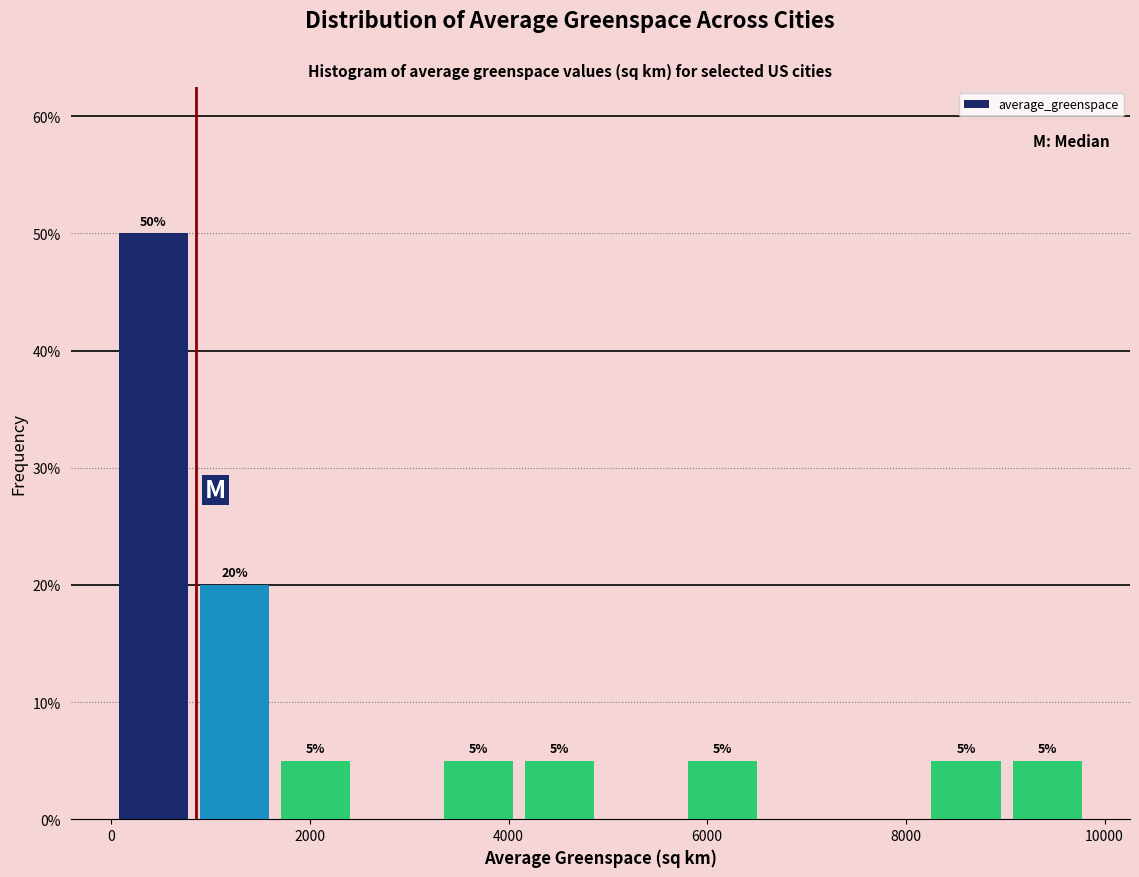

Which range on the x-axis has the tallest bar?

0 to 800